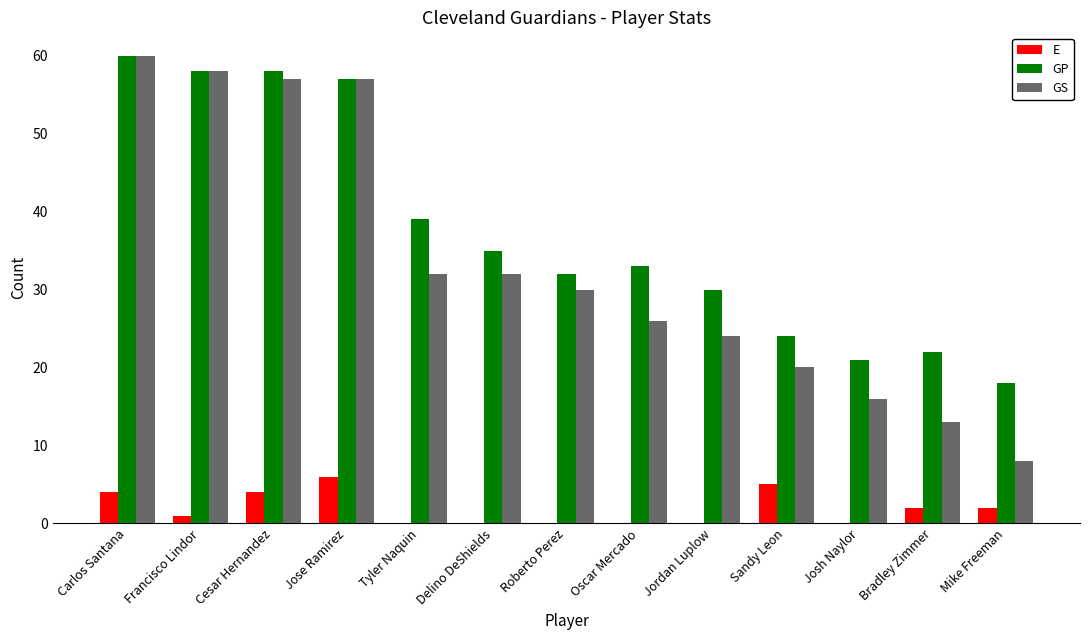

What is the sum of all GP values?

487